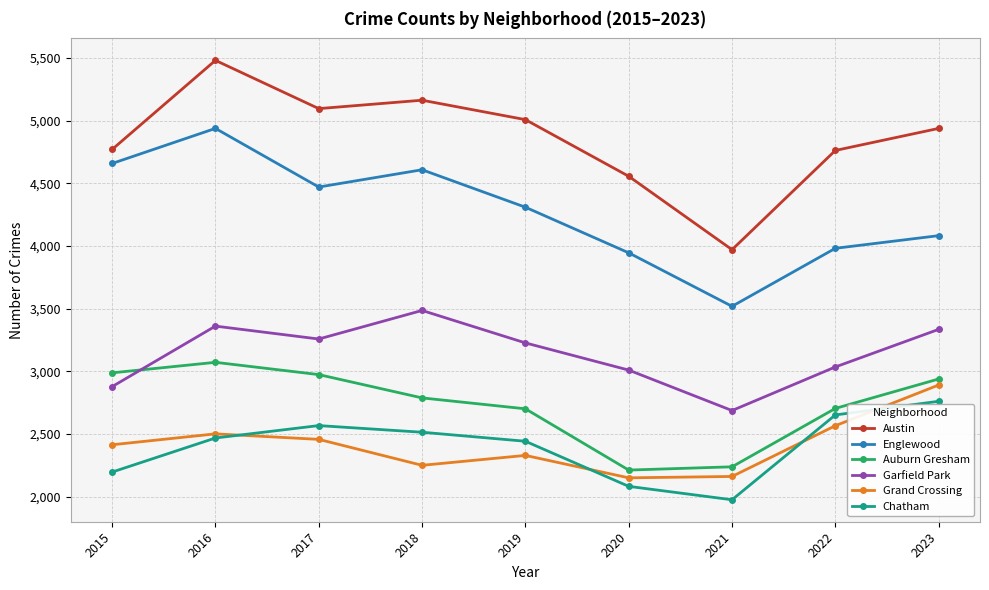

True or false: Garfield Park and Grand Crossing cross at least once.

False